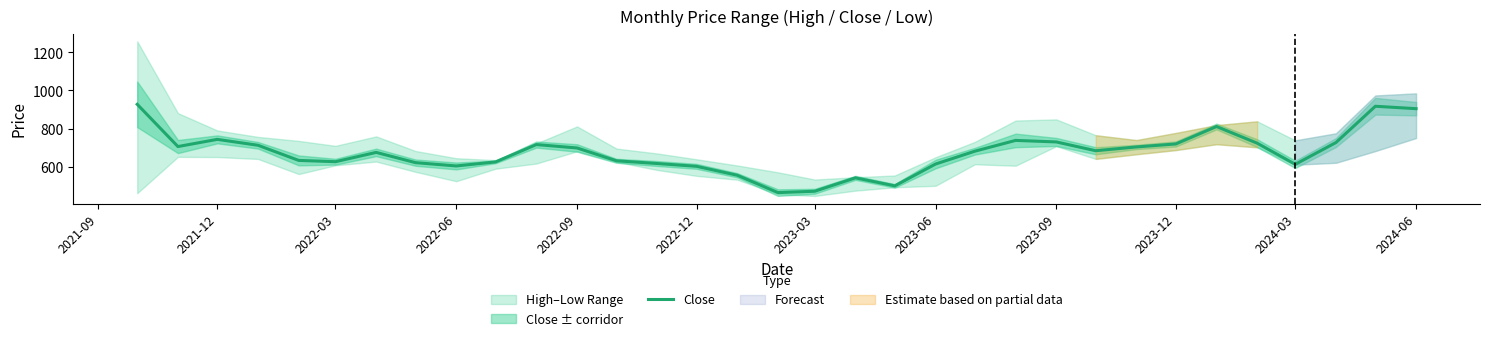

What is the maximum value for Close?

927.3